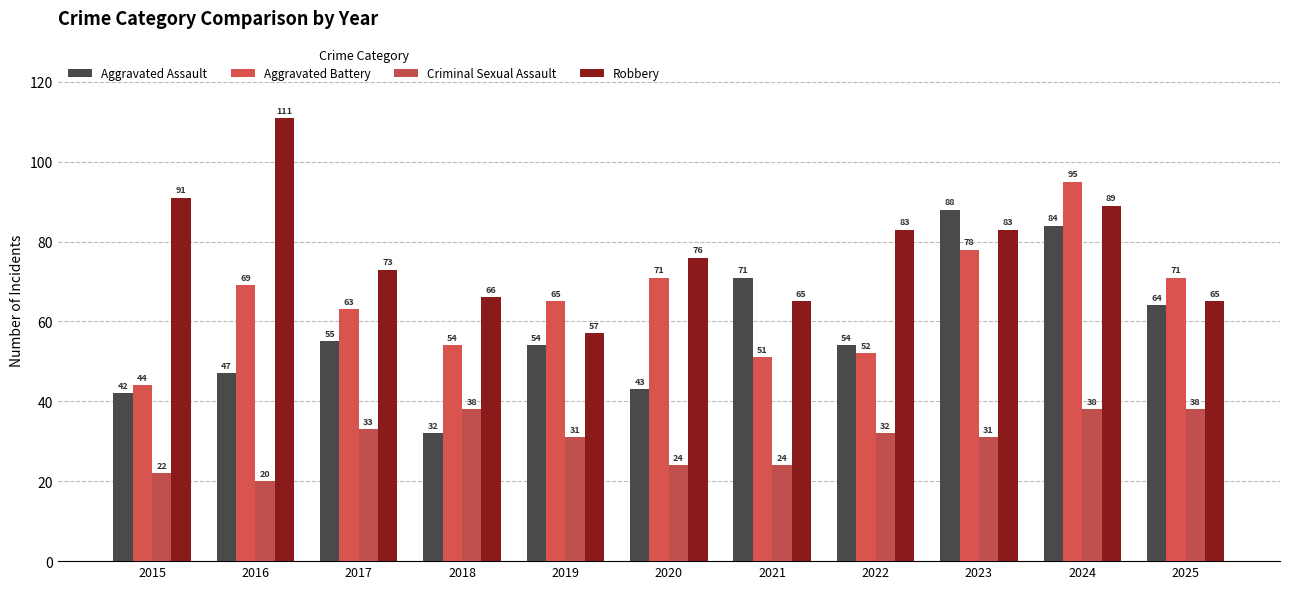

What is the sum of the Criminal Sexual Assault values at 2015 and 2018?

60